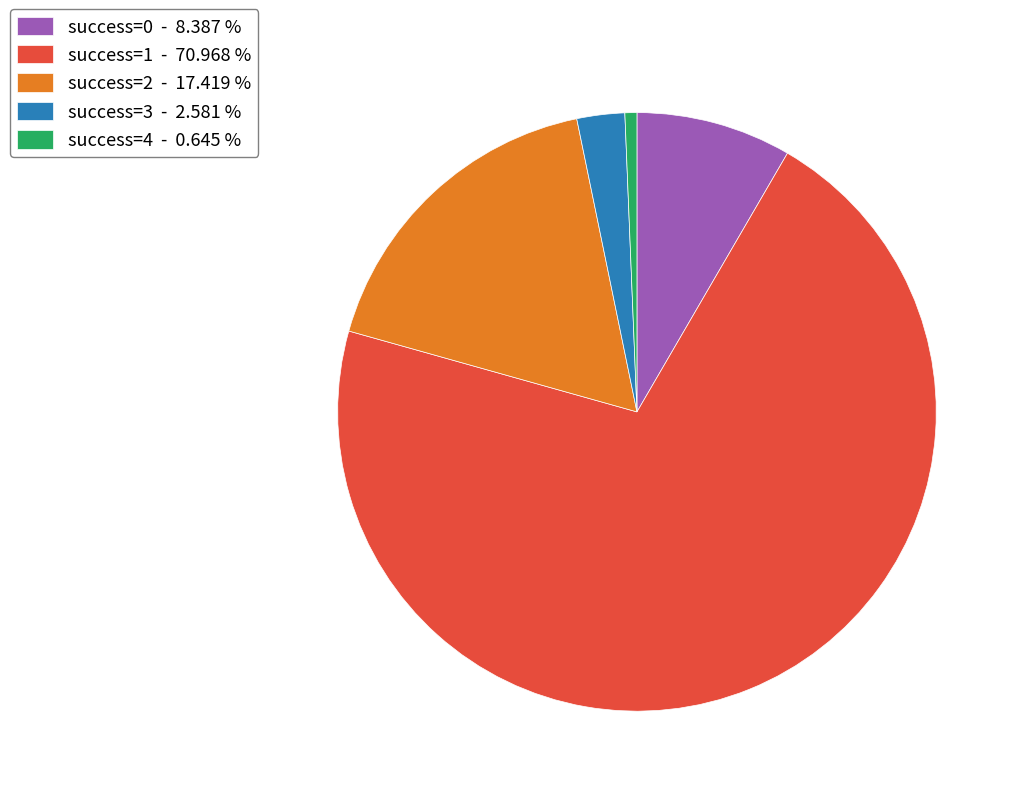

Rank the categories by value from lowest to highest.

success=4 - 0.645 %, success=3 - 2.581 %, success=0 - 8.387 %, success=2 - 17.419 %, success=1 - 70.968 %